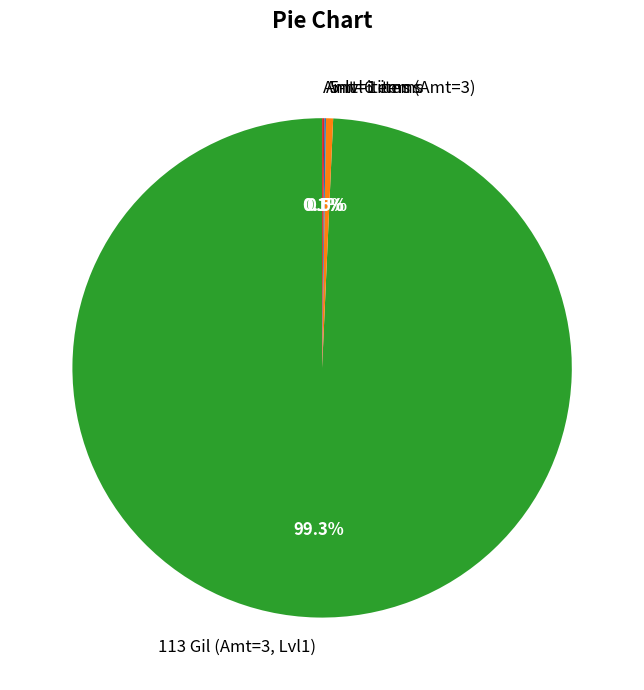

Which category has the biggest portion of the pie?

113 Gil (Amt=3, Lvl1)